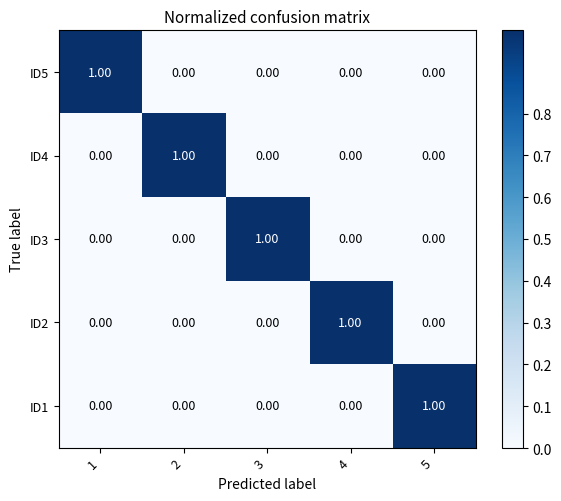

How many data points in ID1 are above 0?

1